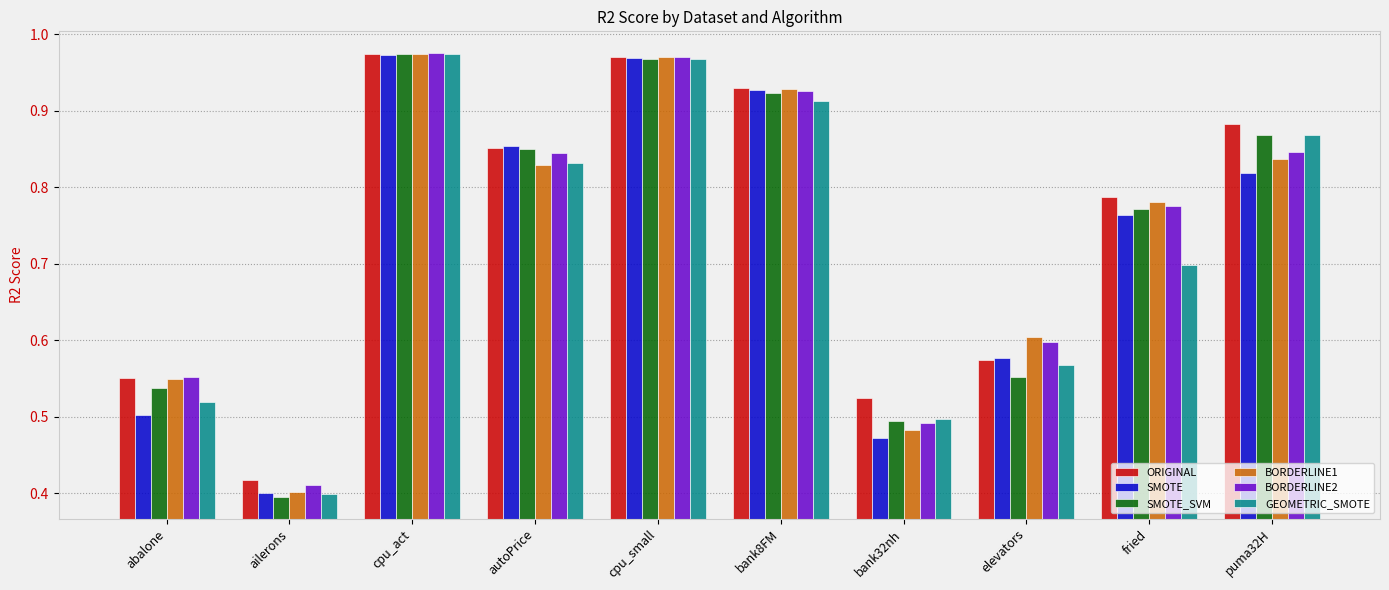

What is the sum of all ORIGINAL values?

7.5